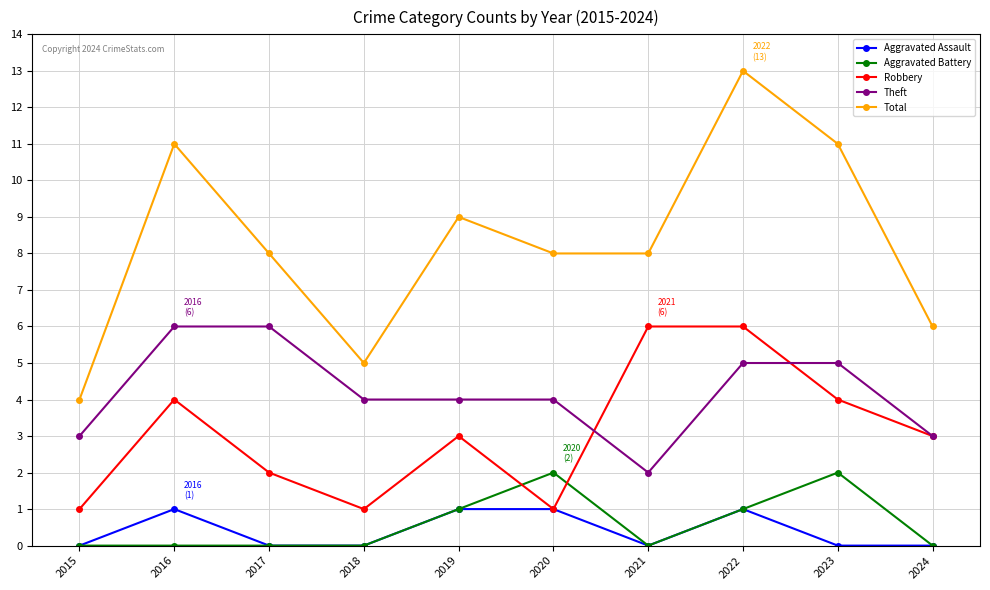

True or false: Total and Aggravated Assault intersect in this chart.

False